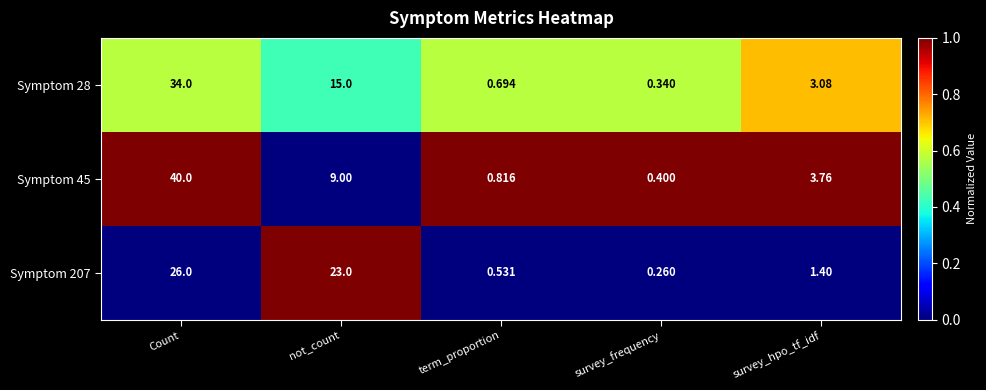

What is the greatest value displayed?

40.0